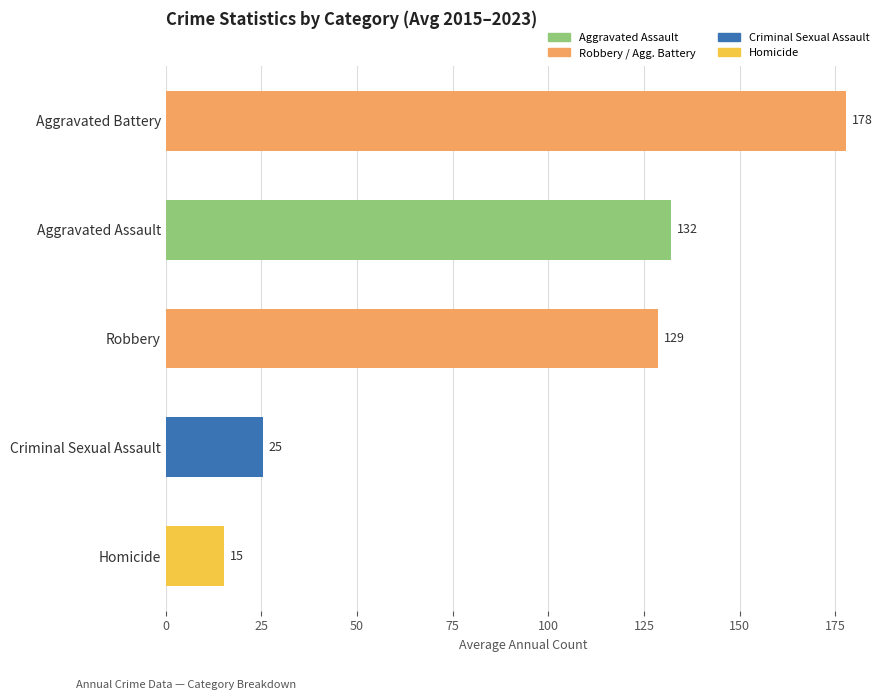

Count the number of data series in this chart.

1